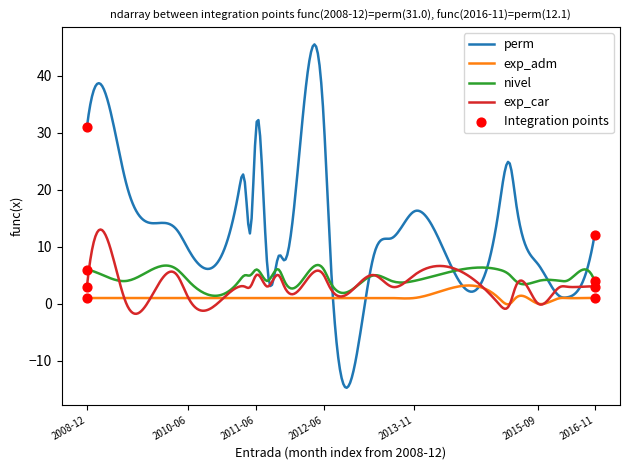

Which series has the largest total across all categories?

perm